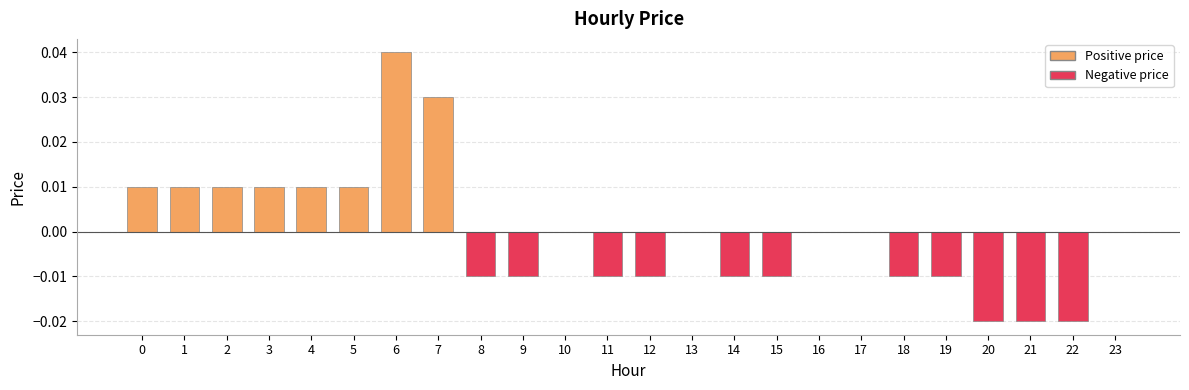

The value at 15 is -0.0. True or false?

True